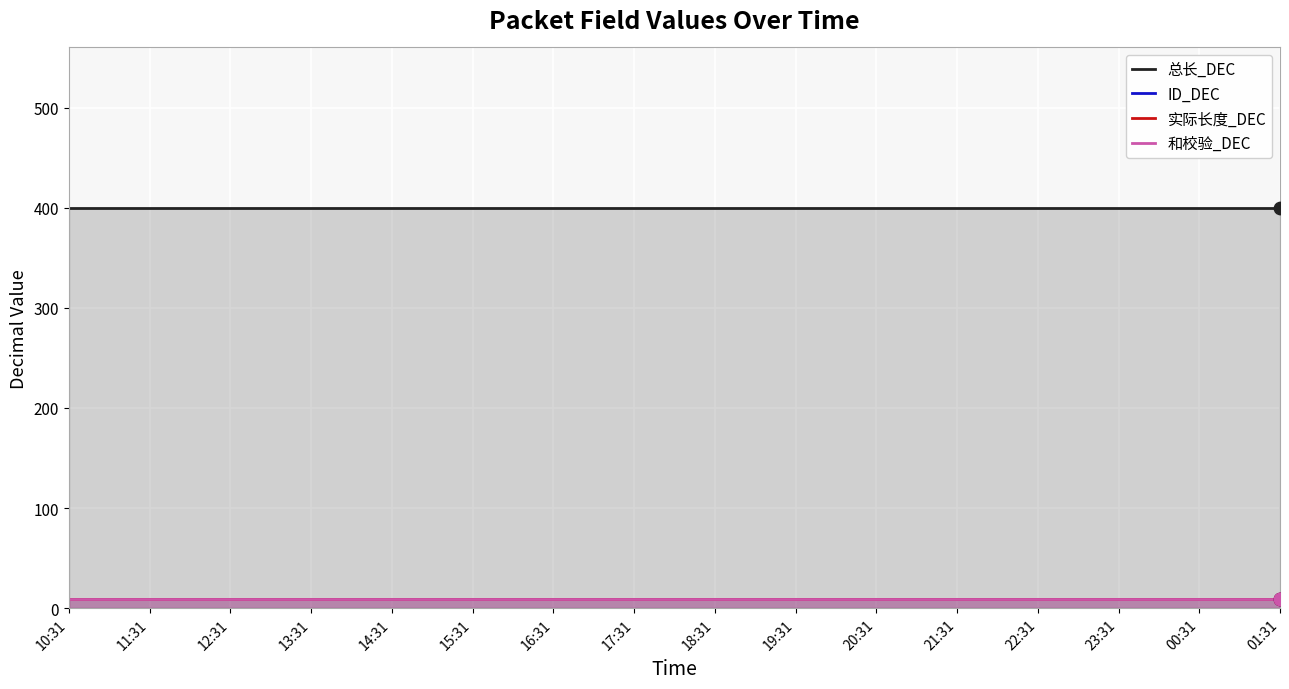

Which series reaches the maximum Y coordinate?

总长_DEC